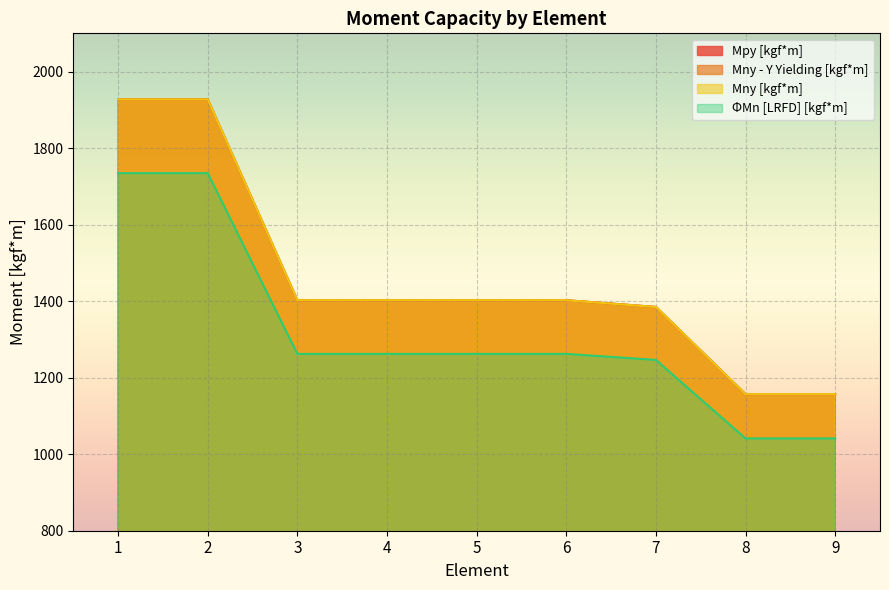

True or false: Mny - Y Yielding [kgf*m] has a value of 1384.8 at 7.

True